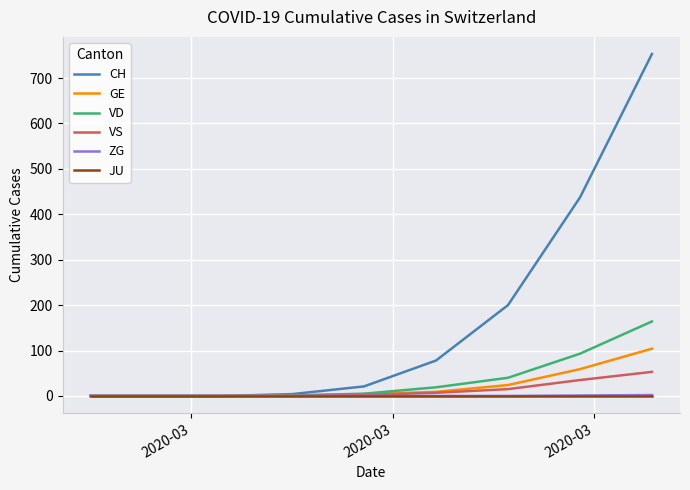

Which series has the widest spread of values?

CH